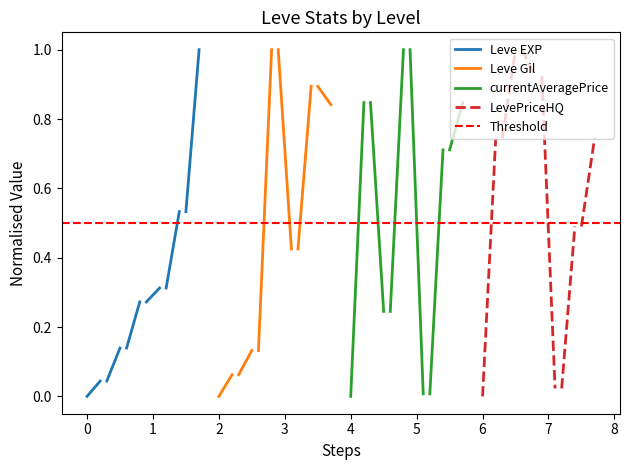

Count the number of data series in this chart.

5